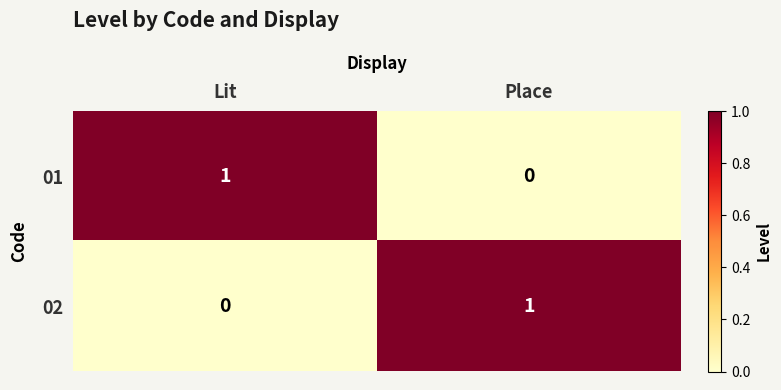

Rank the series at Place from lowest to highest value.

01, 02